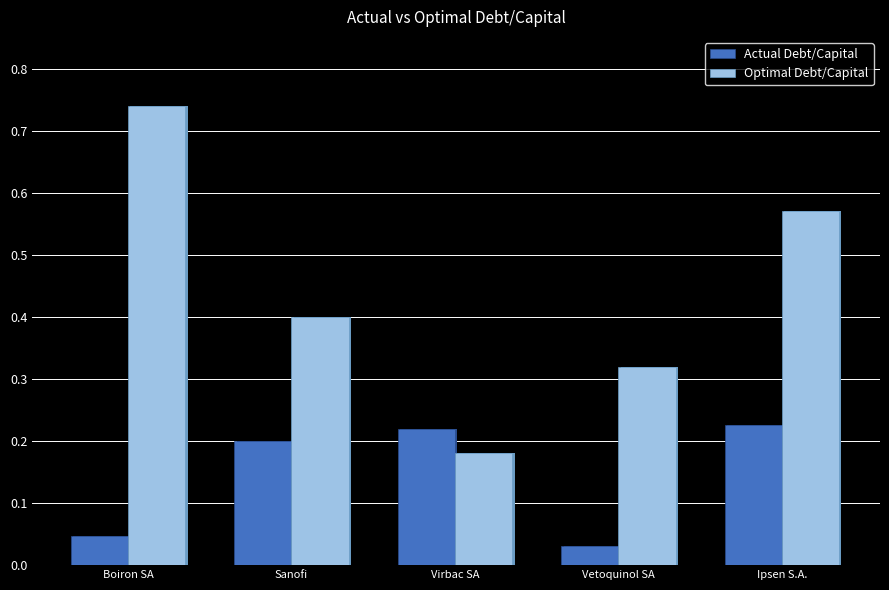

What position from the left is Vetoquinol SA?

4